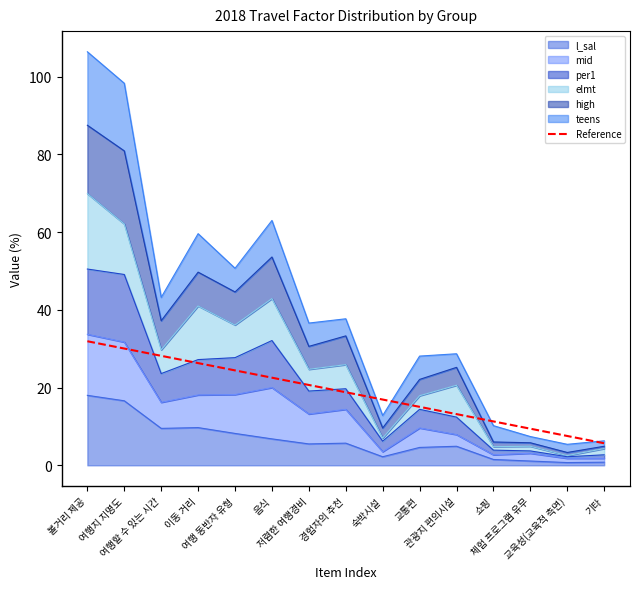

What is the highest value of the l_sal series?

18.0